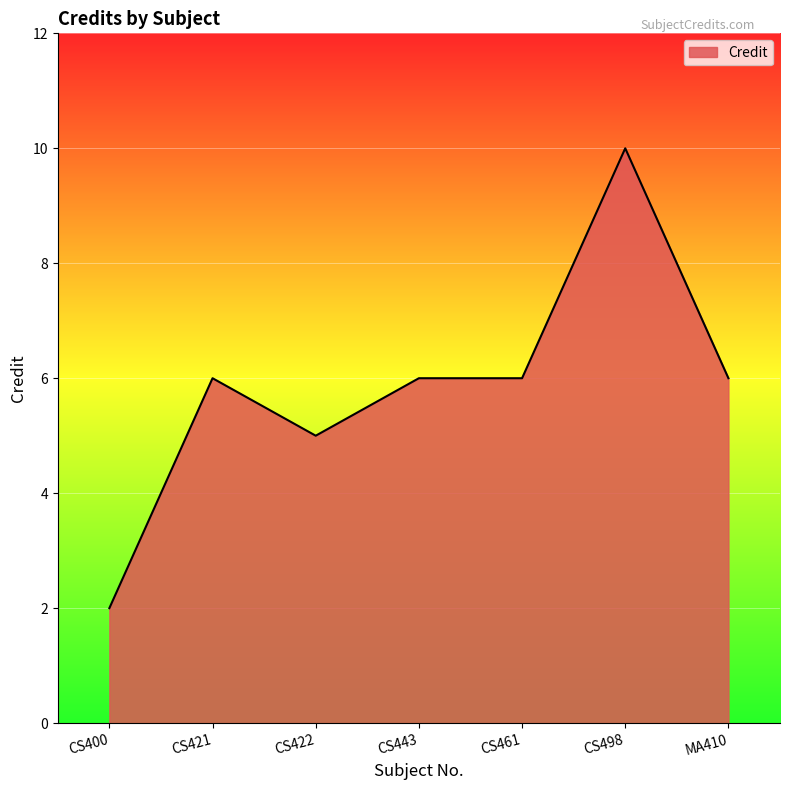

What is the sum of all values?

41